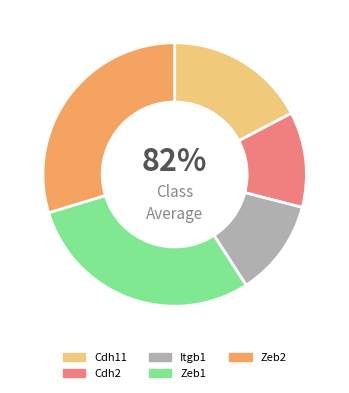

To the nearest percent, what is the combined percentage of Zeb2 and Cdh2?

41%